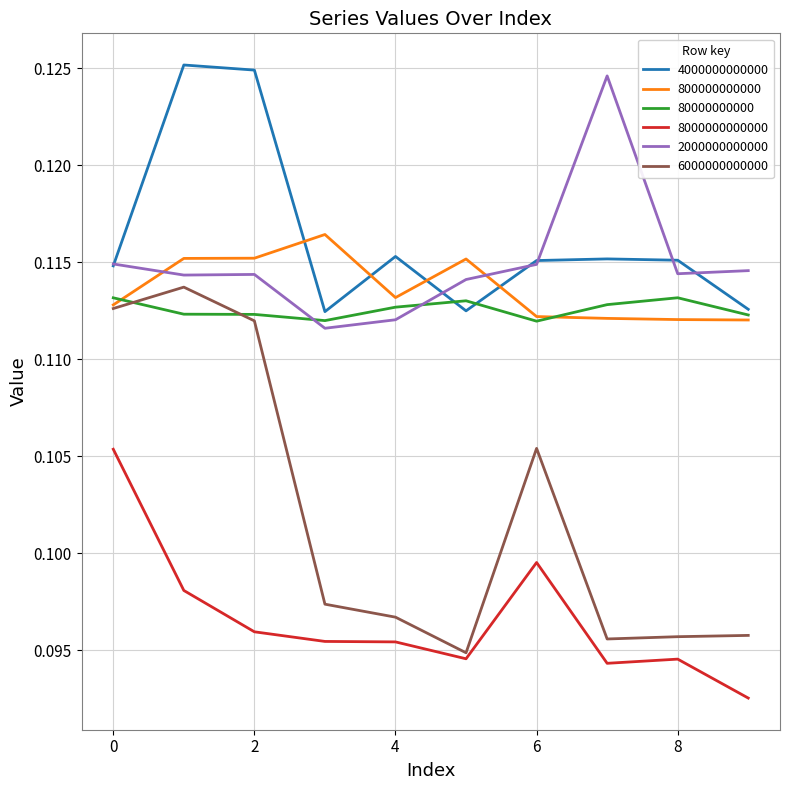

Which series has the widest spread of values?

6000000000000